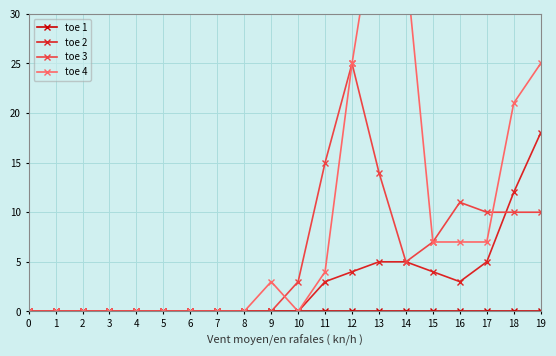

List the labels in order of toe 3 value, smallest first.

0, 1, 2, 3, 4, 5, 6, 7, 8, 9, 10, 14, 15, 17, 18, 19, 16, 13, 11, 12